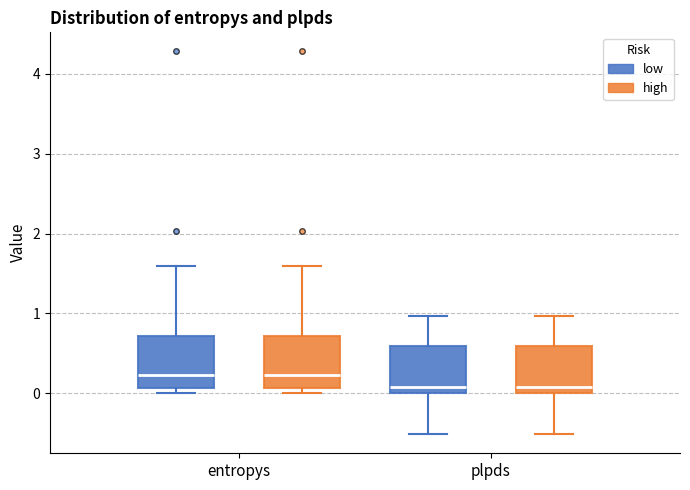

Where is the upper edge of the box for entropys (high) on the y-axis? The values are not printed on the chart, so give them approximately, as read against the axis.

0.7